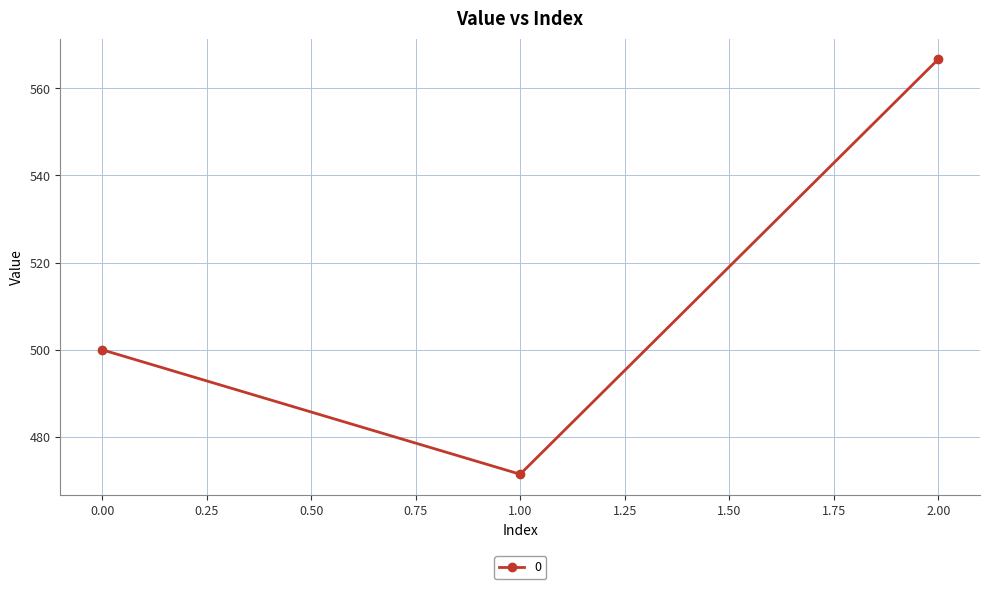

How many values are below 500?

1